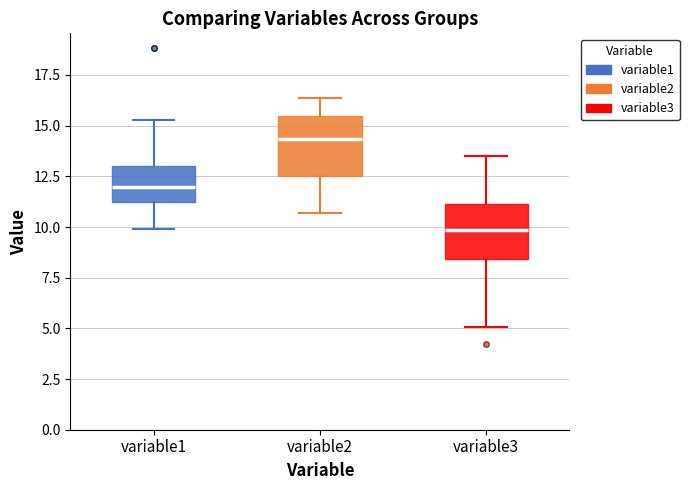

Reading left to right, read every box against the y-axis: the position of its median line, the range the box covers, and the ends of its whiskers. The values are not printed on the chart, so give them approximately, as read against the axis.

variable1: median 12.0, box 11.0 to 13.0, whiskers 10.0 to 15.5
variable2: median 14.5, box 12.5 to 15.5, whiskers 10.5 to 16.5
variable3: median 10.0, box 8.5 to 11.0, whiskers 5.0 to 13.5